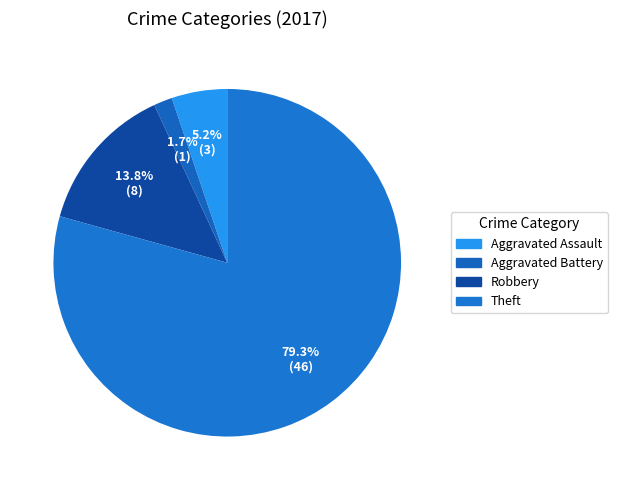

Which category has the smallest portion of the pie?

Aggravated Battery